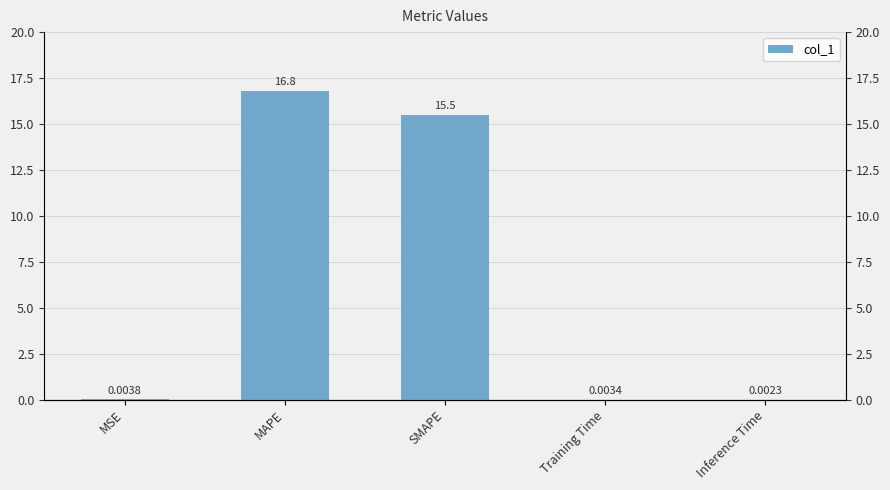

What is the average value?

6.5